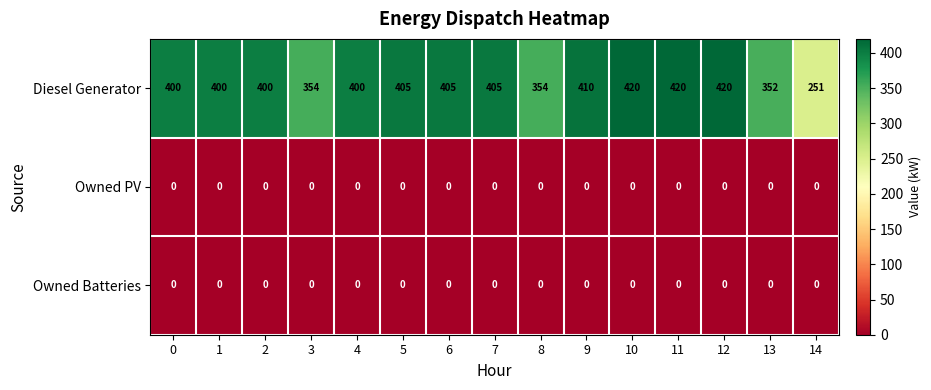

Count the number of categories in the chart.

15